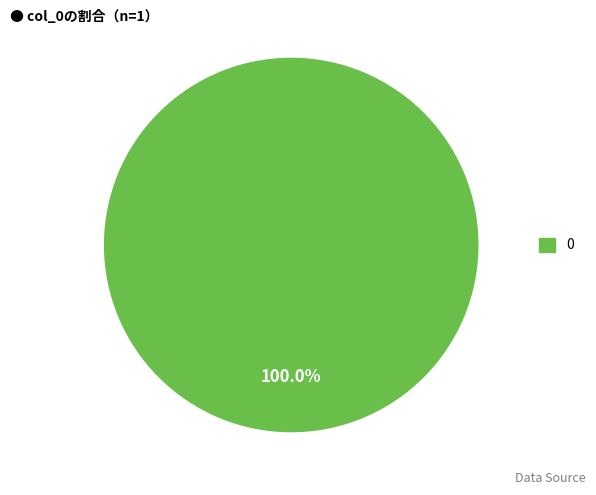

How many segments does this pie chart have?

1